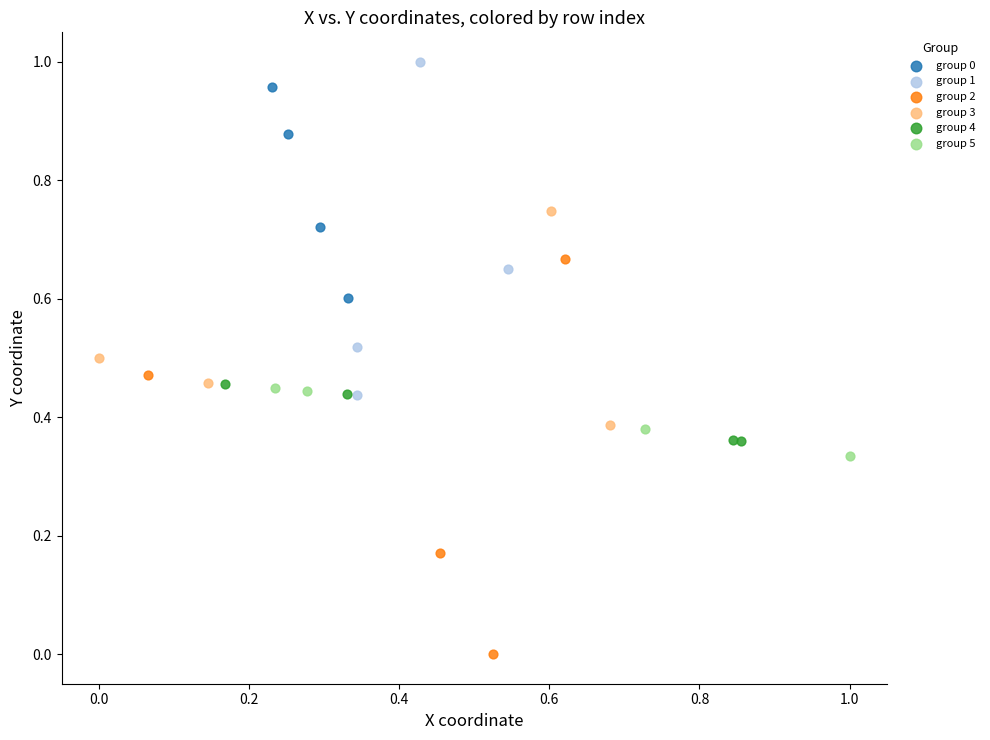

What are all the series names shown in the legend?

group 0, group 1, group 2, group 3, group 4, group 5